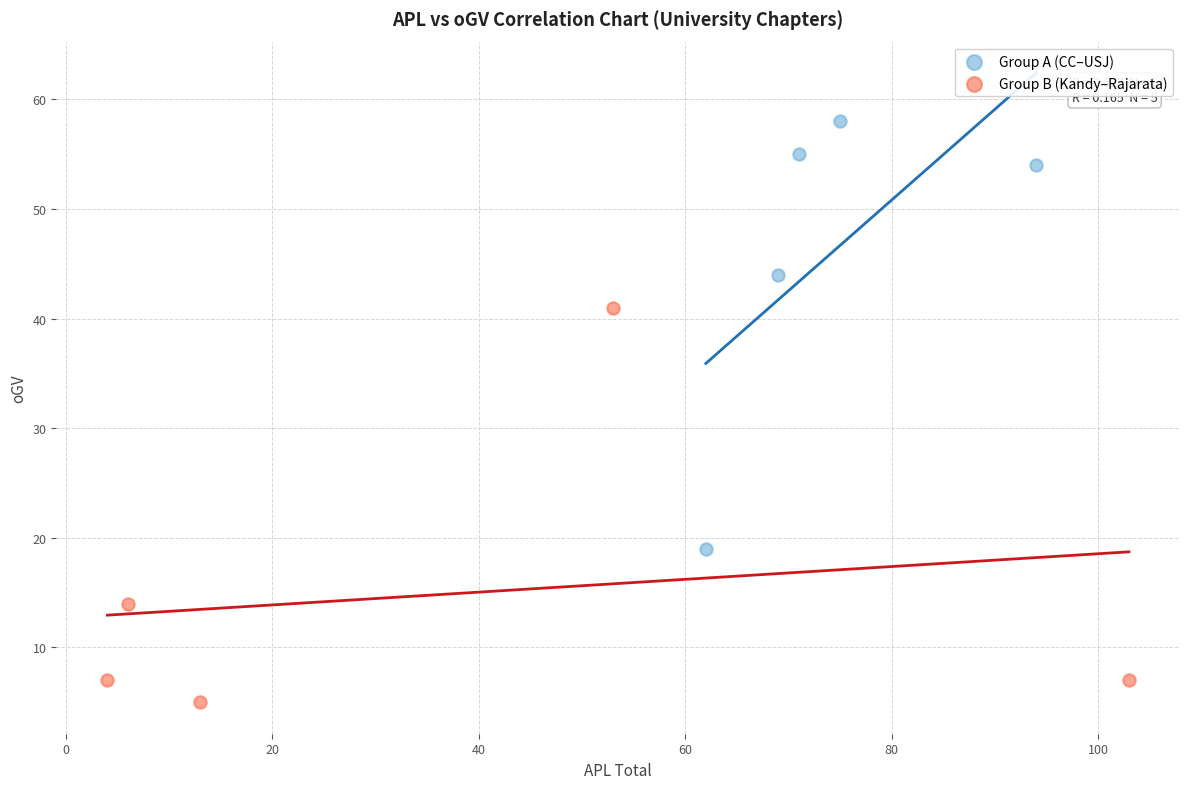

What are all the series names shown in the legend?

Group A (CC–USJ), Group B (Kandy–Rajarata)